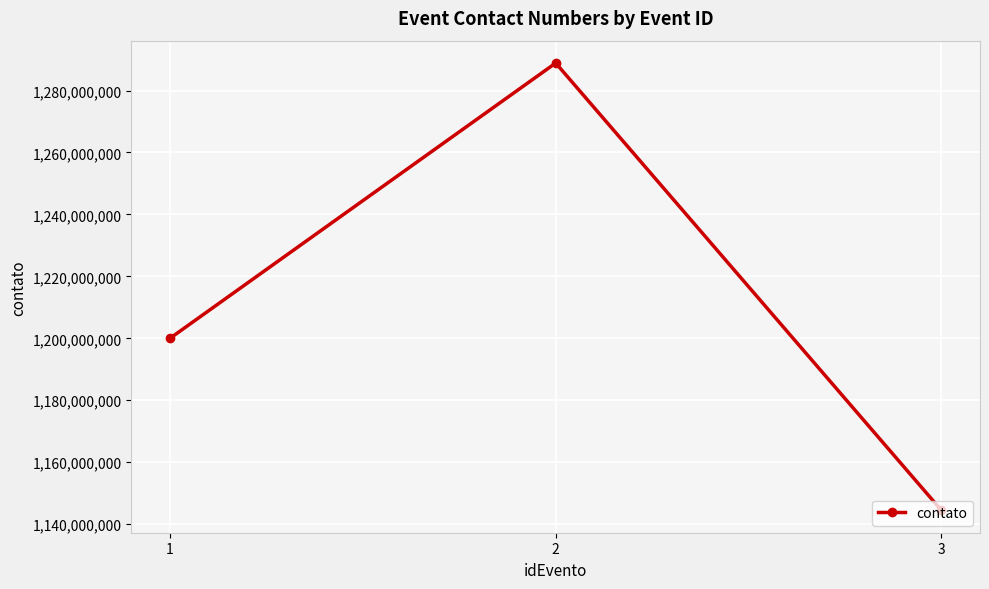

Does the chart have visible grid lines?

Yes